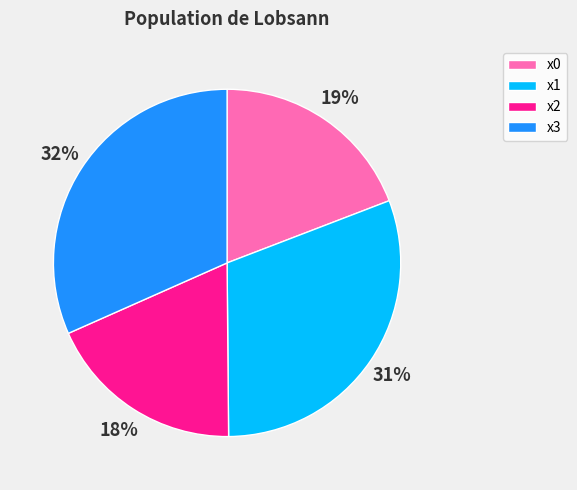

Which slice is the largest?

x3